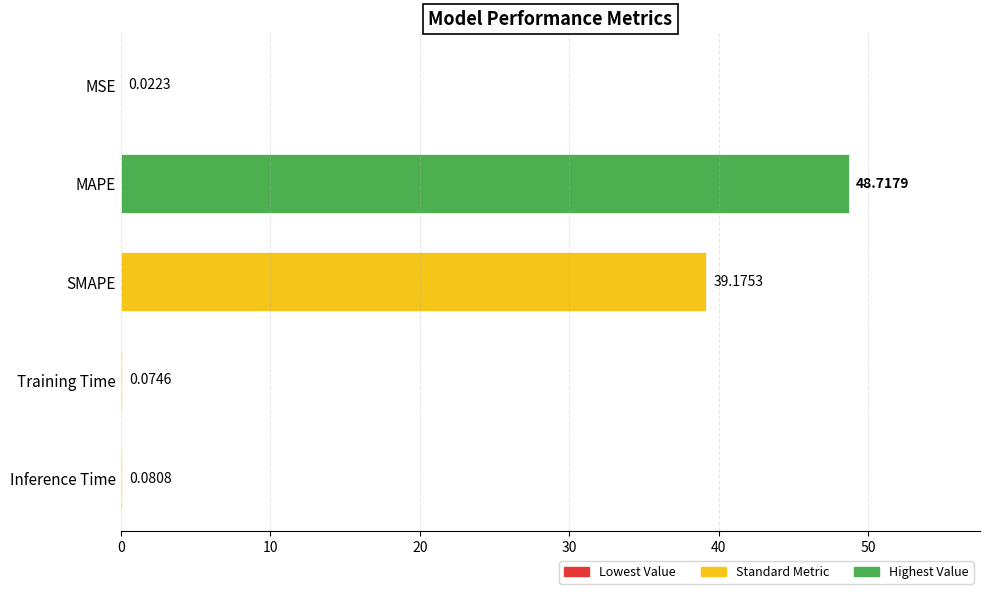

What is the sum of all values?

88.1